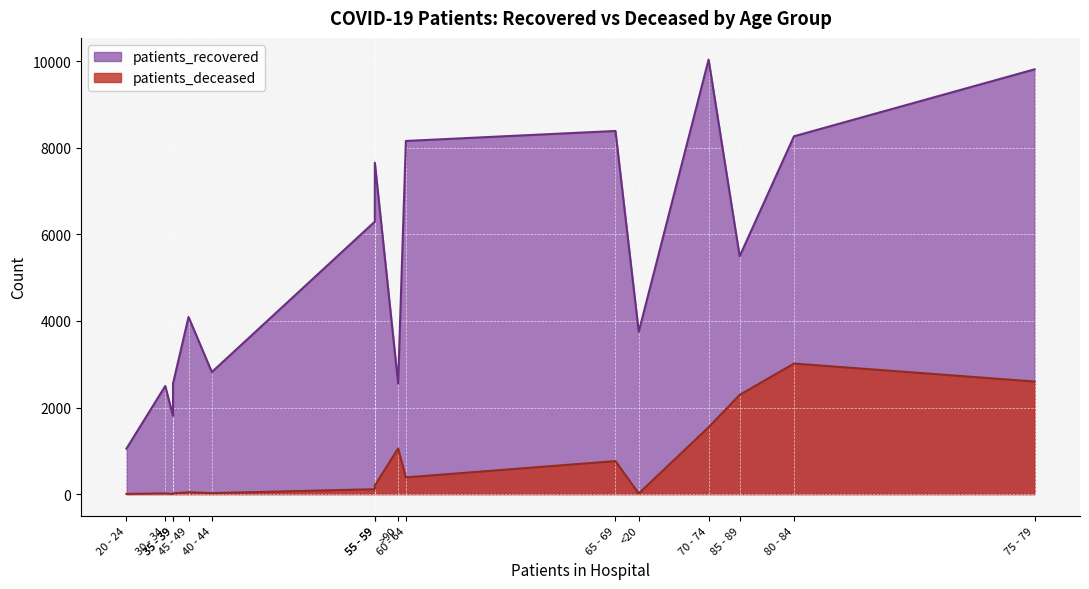

At 25 - 29, list the series in order from smallest to largest.

patients_deceased, patients_recovered